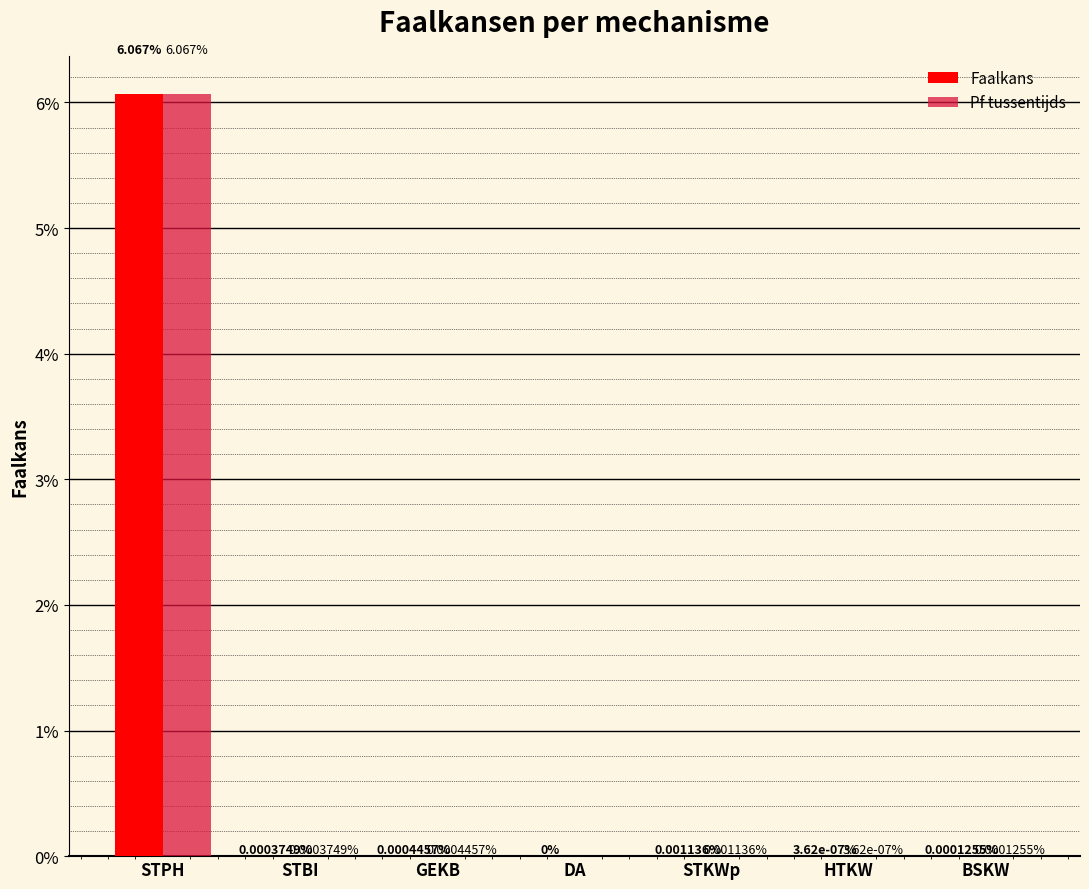

Are the bars grouped side by side (vs. stacked)?

Yes